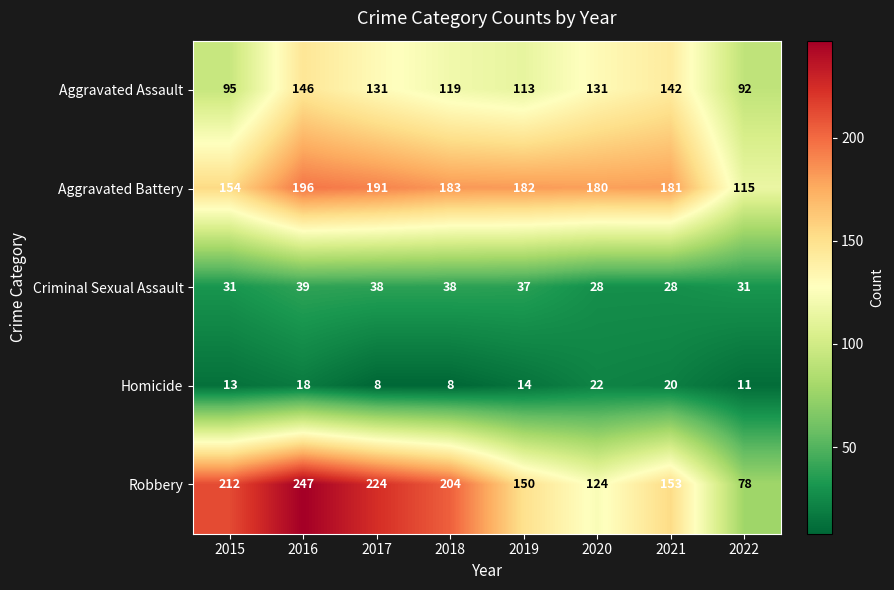

At 2021, list the series in order from smallest to largest.

Homicide, Criminal Sexual Assault, Aggravated Assault, Robbery, Aggravated Battery